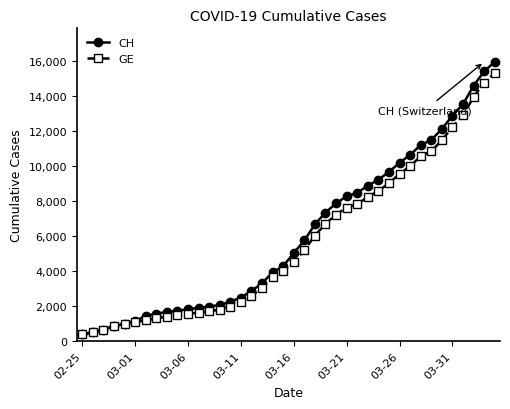

What is the value of the CH point at the 24th from the left?

7323